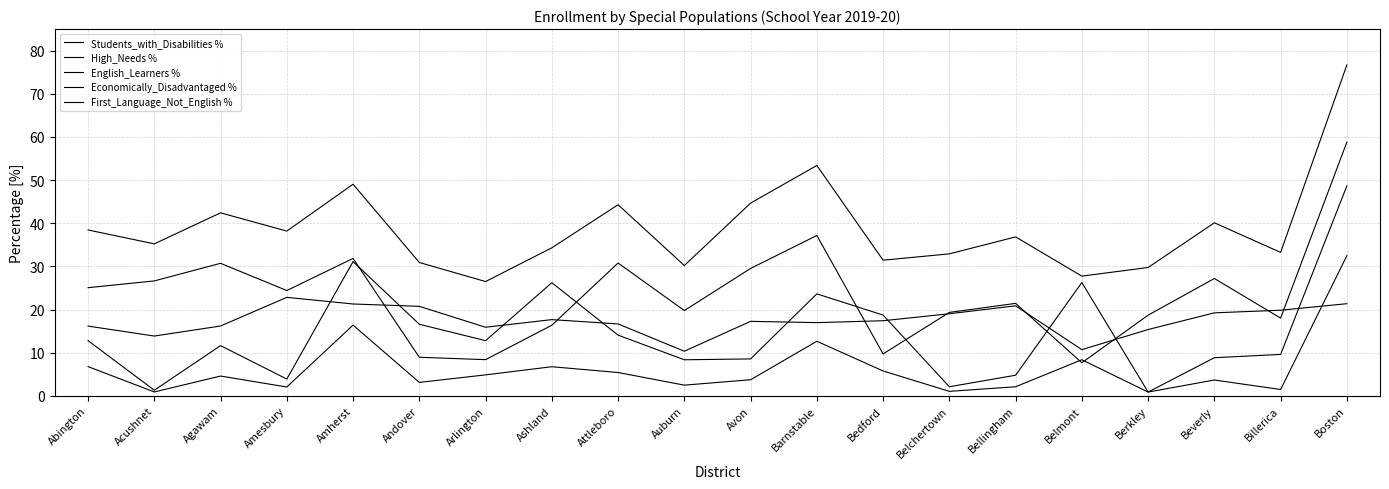

Does the chart display data point markers on the line(s)?

No